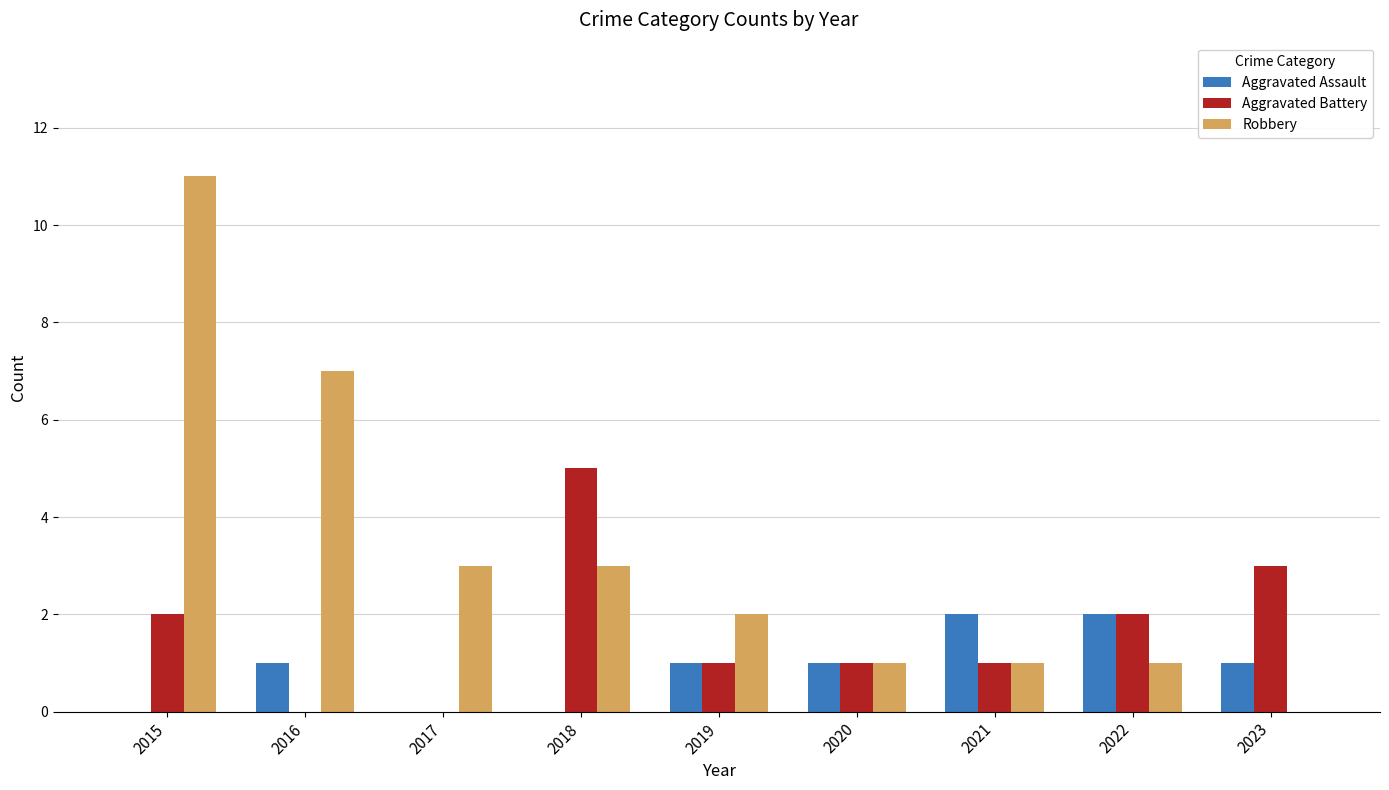

Is it true that Aggravated Assault equals 1 at 2023?

True